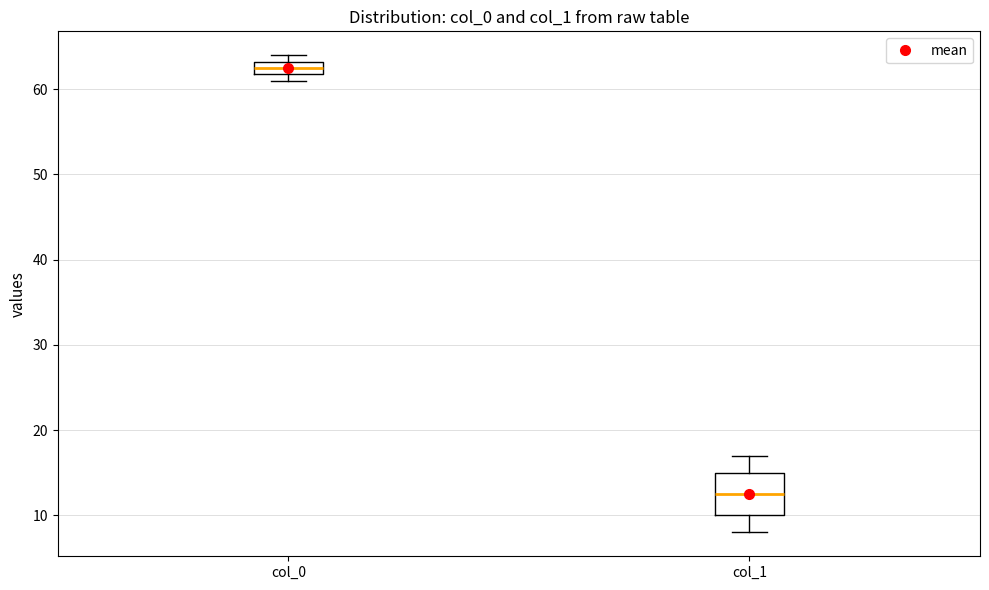

Reading left to right, transcribe this box plot: for each box, give where its median line is, the range the box spans, and where its two whiskers end, as read against the y-axis. The values are not printed on the chart, so give them approximately, as read against the axis.

col_0: median 63 (inside the box), box 62 to 63, whiskers 61 to 64
col_1: median 13, box 10 to 15, whiskers 8 to 17